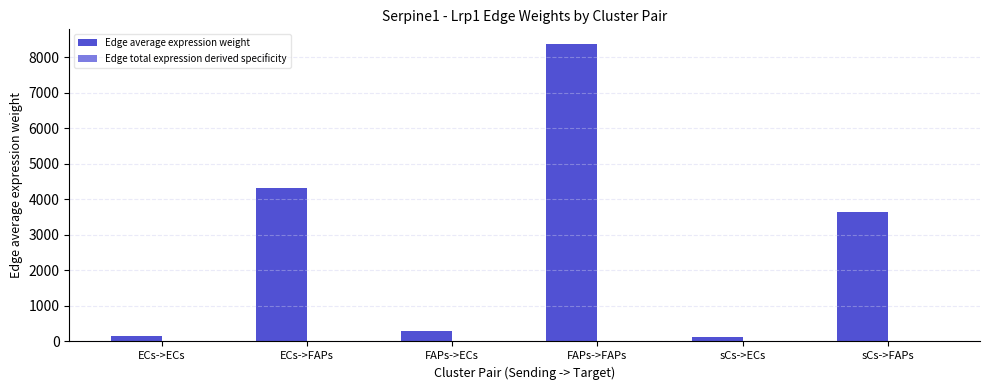

What is the total value across all series at ECs->FAPs?

4317.2